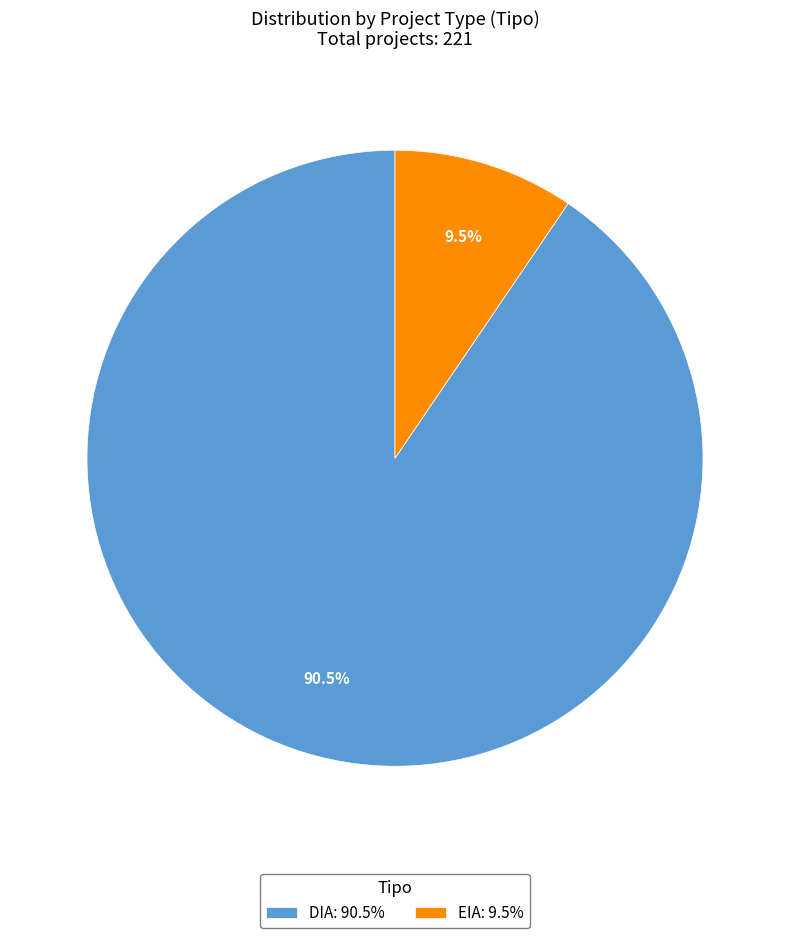

Is DIA the majority of the pie?

Yes